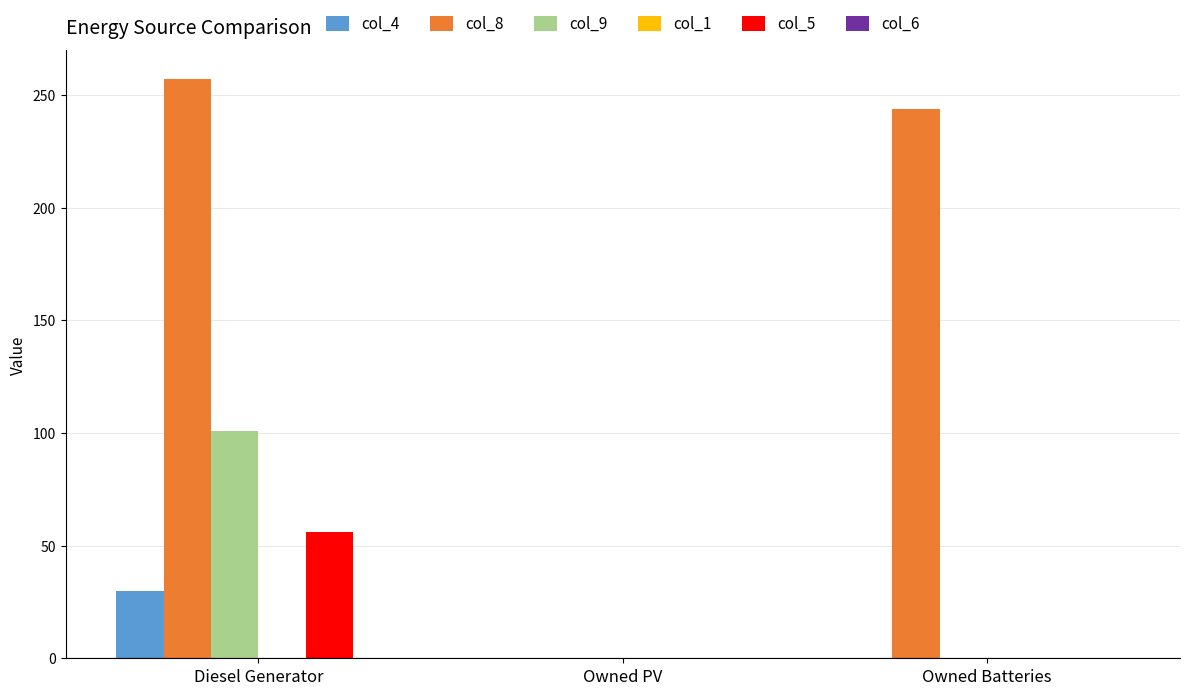

What is the total value across all series at Owned Batteries?

244.0